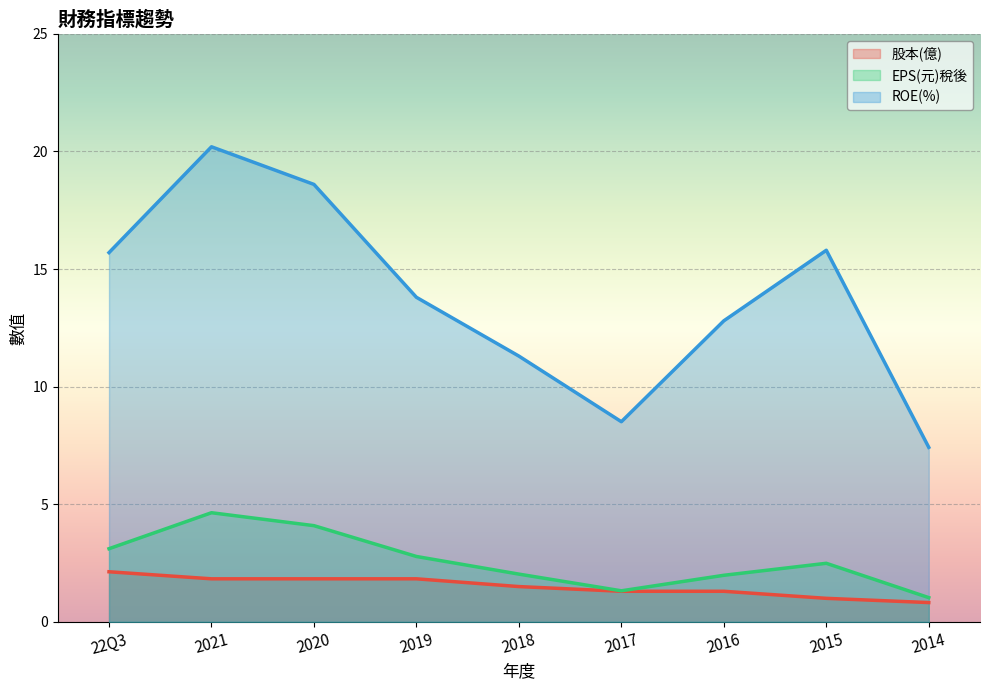

True or false: ROE(%) and 股本(億) cross at least once.

False